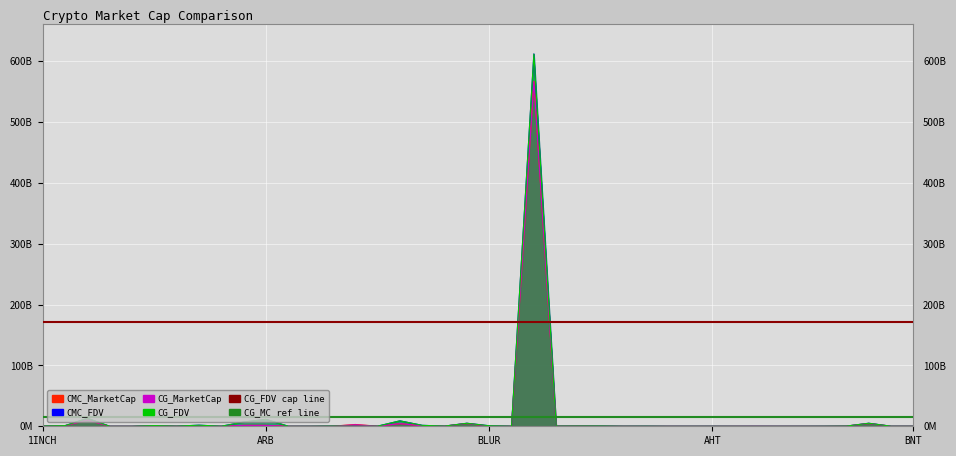

What is the lowest value of the CG_FDV cap line series?

171433818135.7